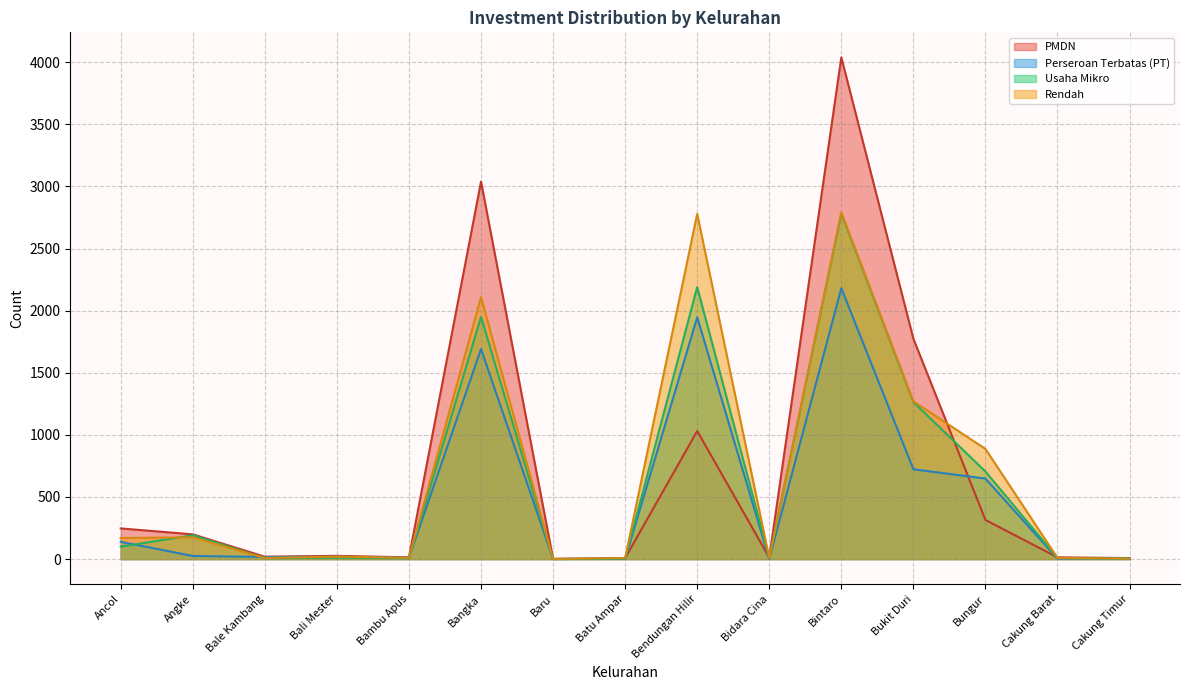

Which category has the highest value across all series?

Bintaro